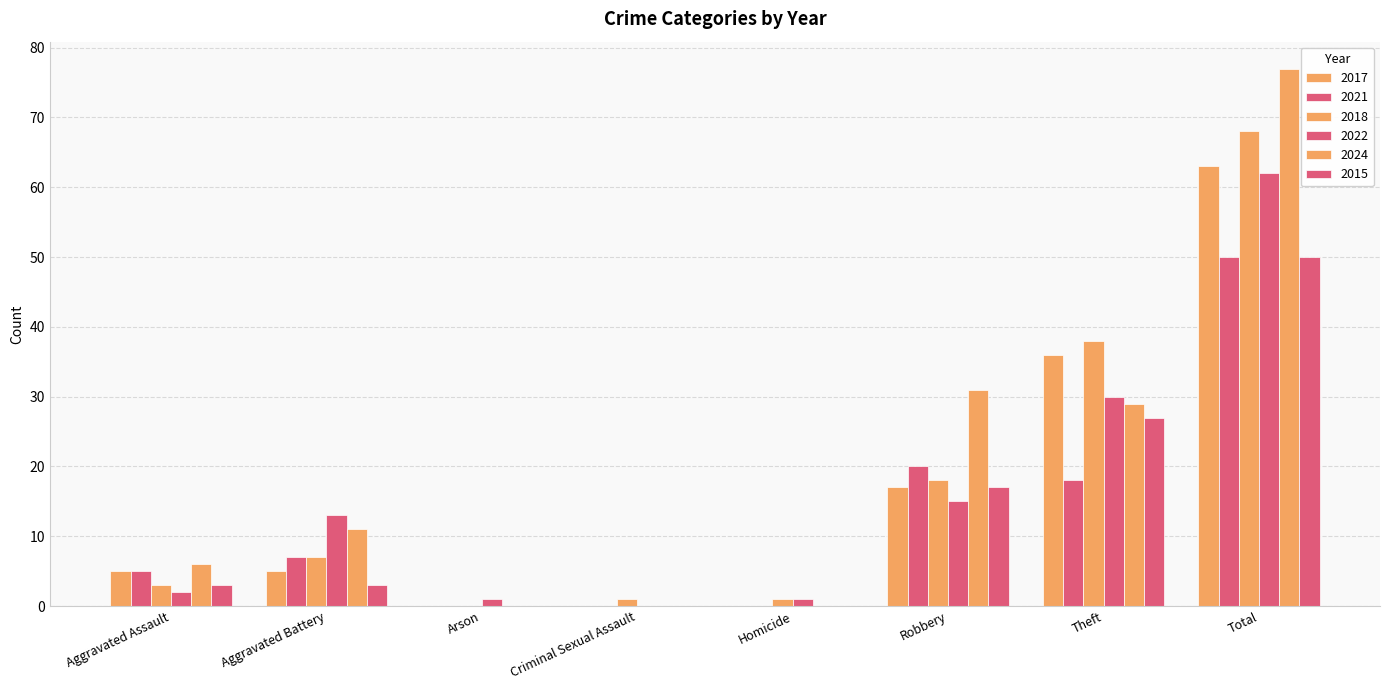

Reading left to right, transcribe all the data shown in this chart.

2017: Aggravated Assault=5	Aggravated Battery=5	Arson=0	Criminal Sexual Assault=0	Homicide=0	Robbery=17	Theft=36	Total=63
2021: Aggravated Assault=5	Aggravated Battery=7	Arson=0	Criminal Sexual Assault=0	Homicide=0	Robbery=20	Theft=18	Total=50
2018: Aggravated Assault=3	Aggravated Battery=7	Arson=0	Criminal Sexual Assault=1	Homicide=1	Robbery=18	Theft=38	Total=68
2022: Aggravated Assault=2	Aggravated Battery=13	Arson=1	Criminal Sexual Assault=0	Homicide=1	Robbery=15	Theft=30	Total=62
2024: Aggravated Assault=6	Aggravated Battery=11	Arson=0	Criminal Sexual Assault=0	Homicide=0	Robbery=31	Theft=29	Total=77
2015: Aggravated Assault=3	Aggravated Battery=3	Arson=0	Criminal Sexual Assault=0	Homicide=0	Robbery=17	Theft=27	Total=50